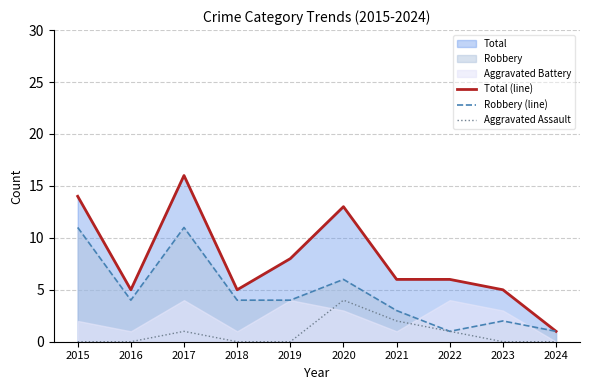

What is the total value across all series at 2022?

8